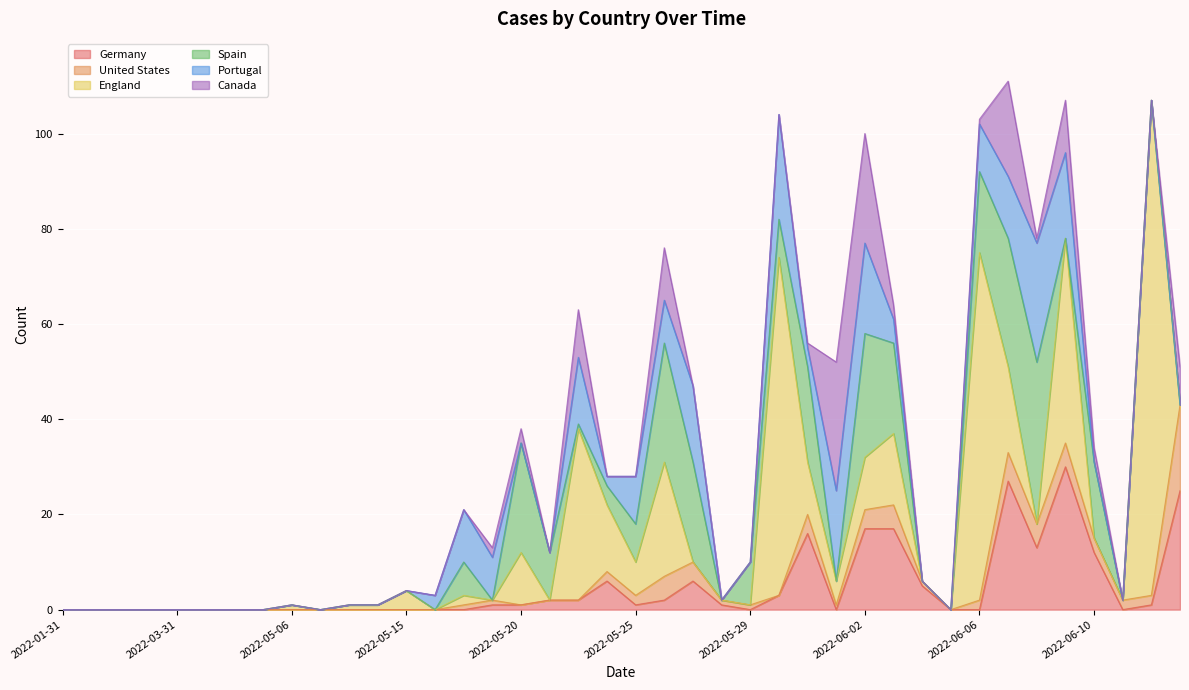

Where is the first local minimum for Canada?

2022-05-21